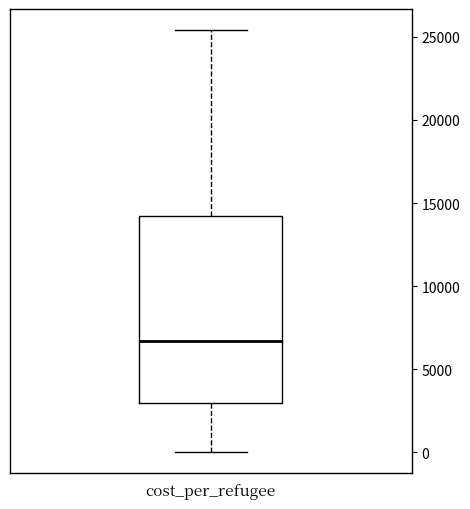

Where is the lower edge of the box for cost_per_refugee on the y-axis? The values are not printed on the chart, so give them approximately, as read against the axis.

3000